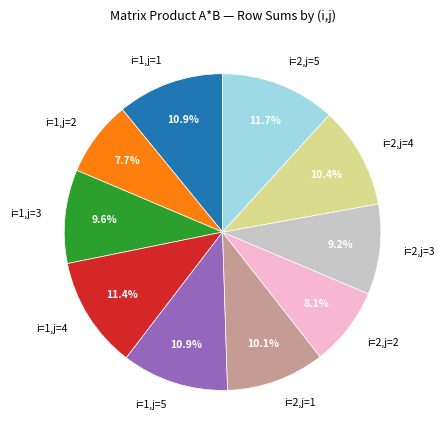

To the nearest percent, what is the average slice percentage?

10%